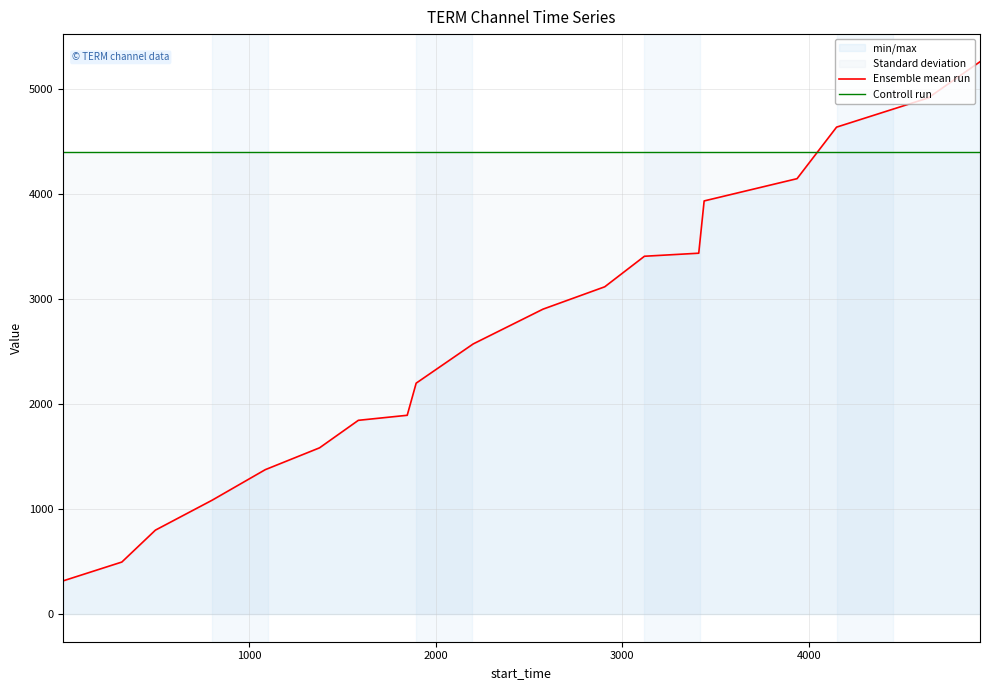

True or false: Controll run and Ensemble mean run intersect in this chart.

True